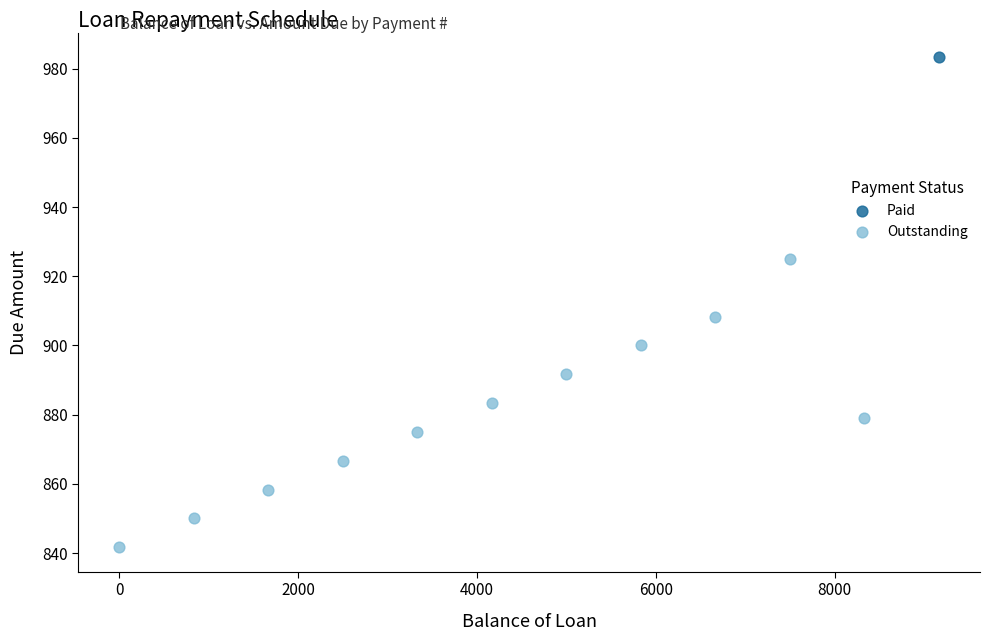

What are all the series names shown in the legend?

Paid, Outstanding